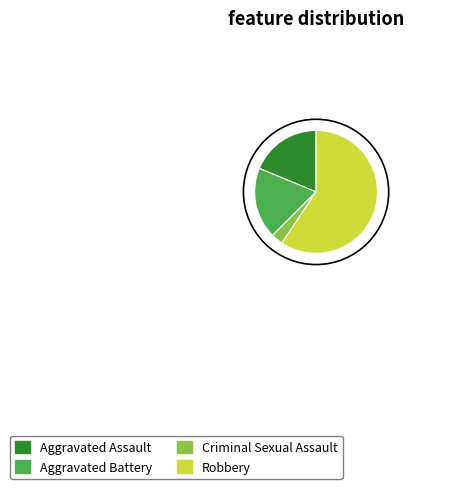

How many segments does this pie chart have?

4